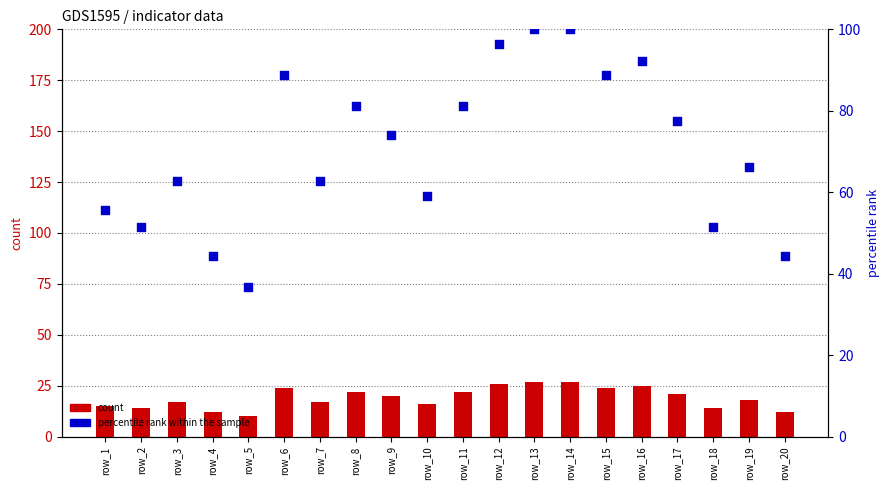

Which series reaches the minimum Y coordinate?

count